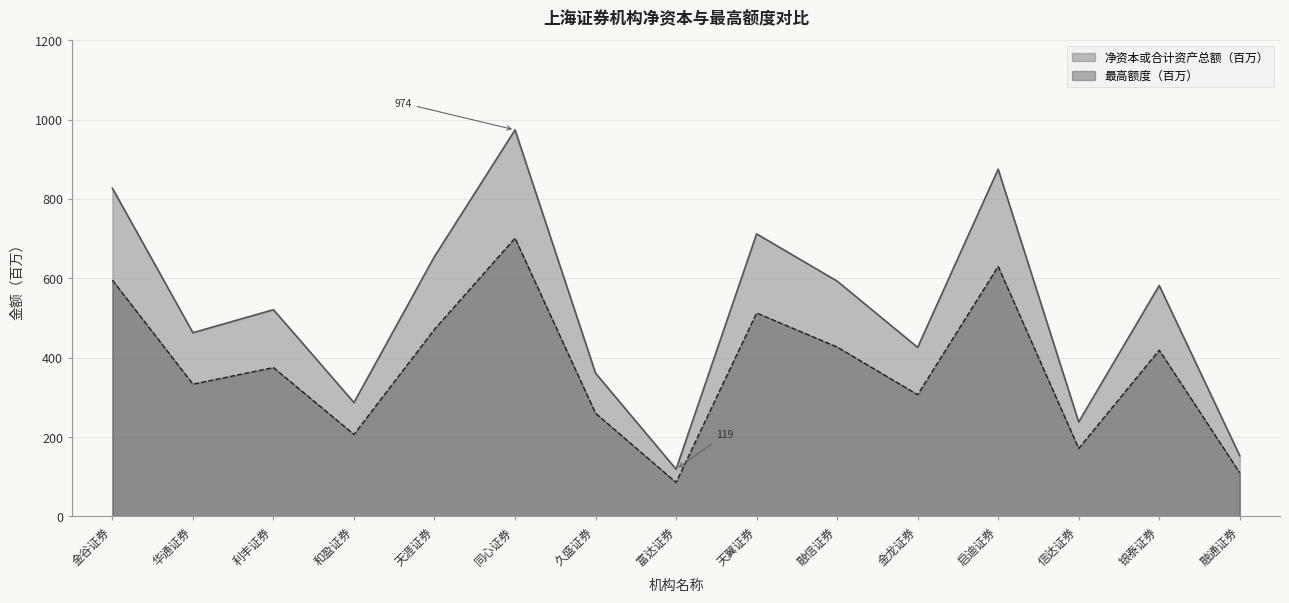

Count the number of categories in the chart.

15